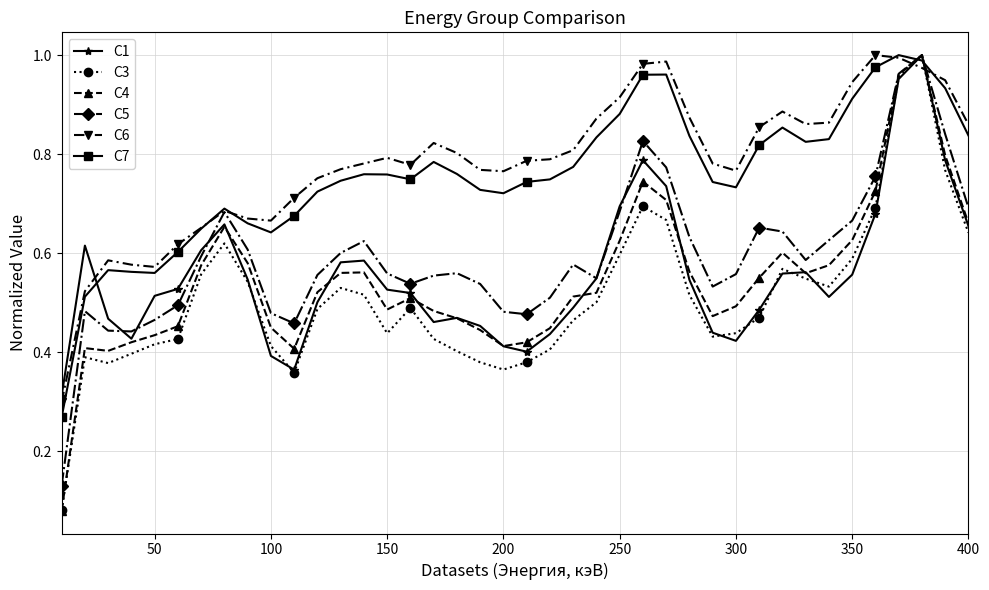

How many series are shown in this chart?

6